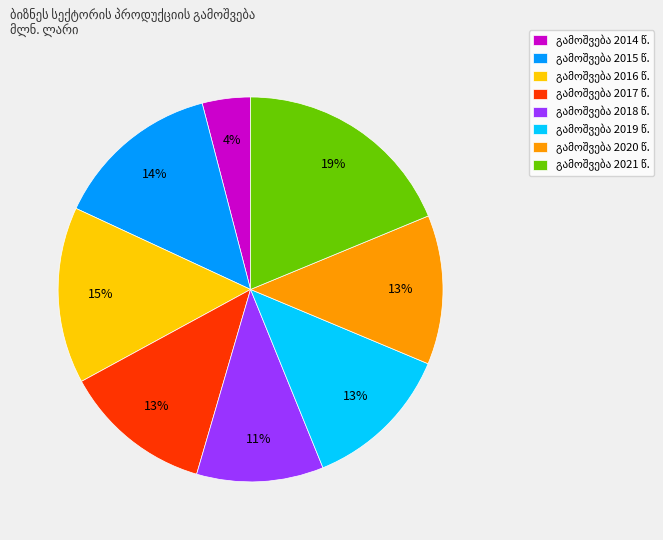

To the nearest percent, what is the difference between the largest and smallest slice percentages?

15%